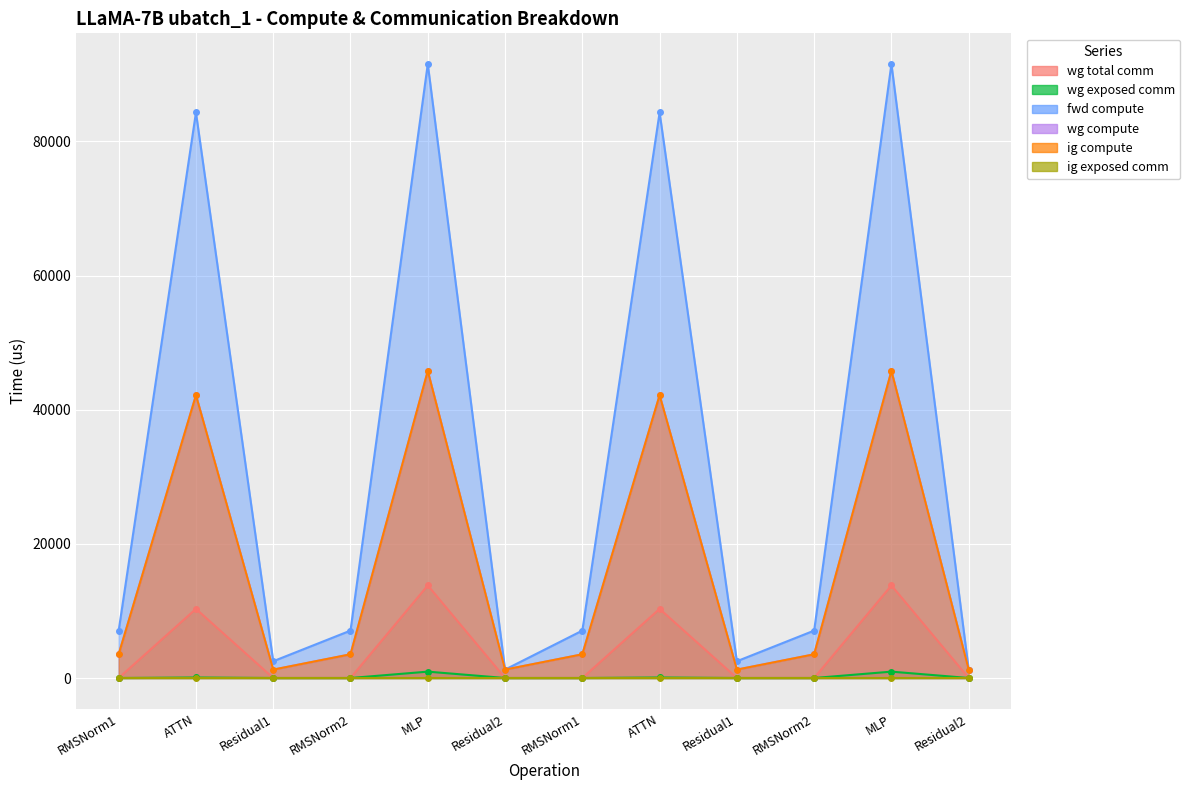

What is the difference between the maximum and minimum values in the wg total comm series?

13800.3